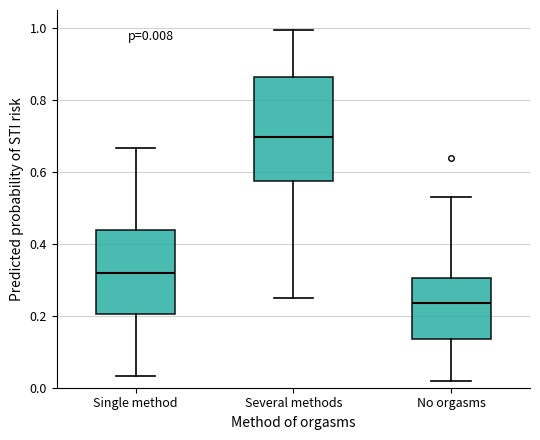

Comparing the boxes themselves (not the whiskers), which one is the tallest?

Several methods